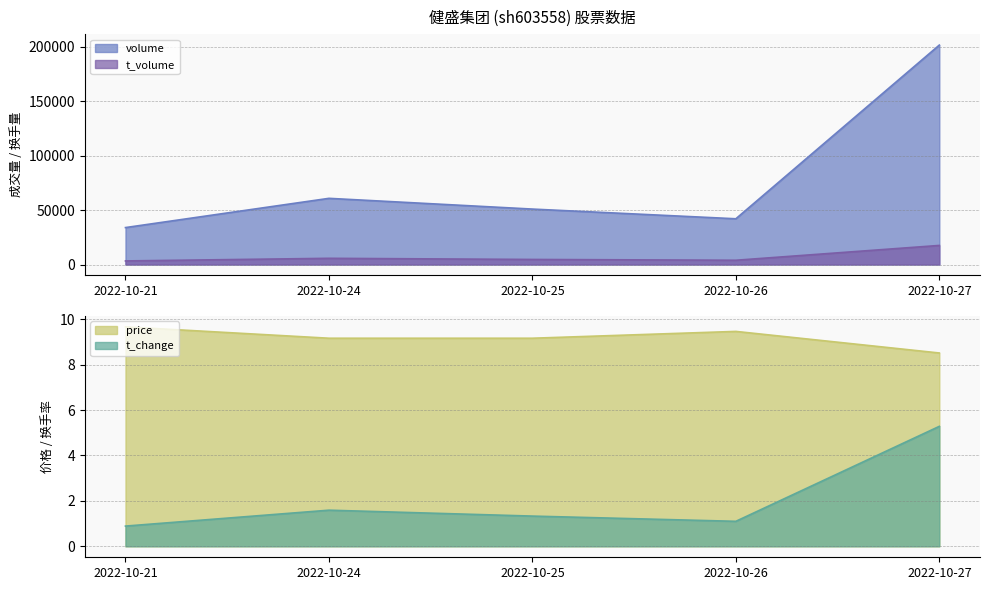

Count the number of data series in this chart.

4